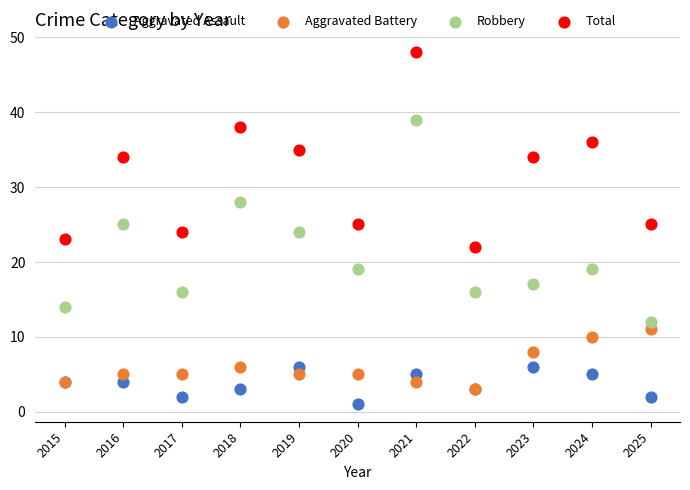

What are all the series names shown in the legend?

Aggravated Assault, Aggravated Battery, Robbery, Total